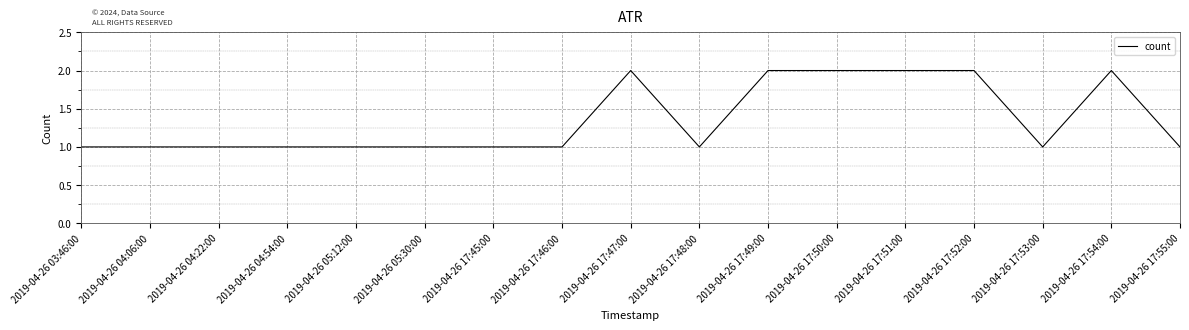

Which has a higher value, 2019-04-26 17:54:00 or 2019-04-26 17:46:00?

2019-04-26 17:54:00